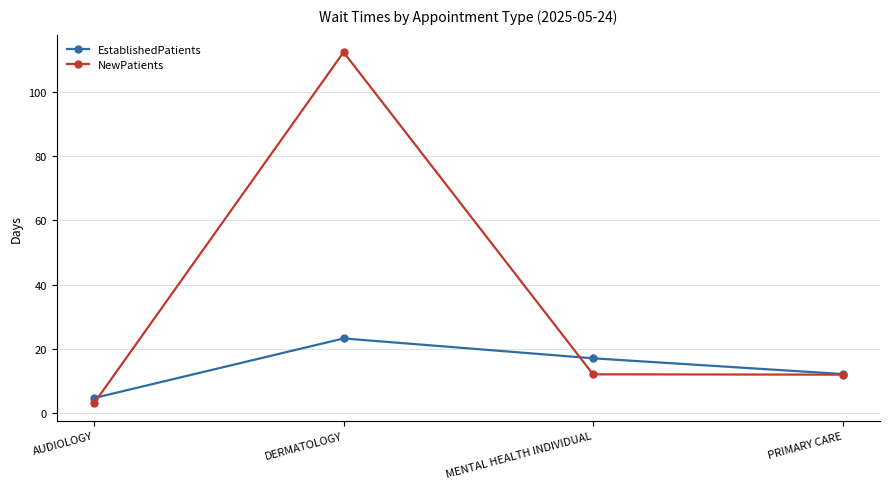

Which label corresponds to the smallest value in the chart?

AUDIOLOGY